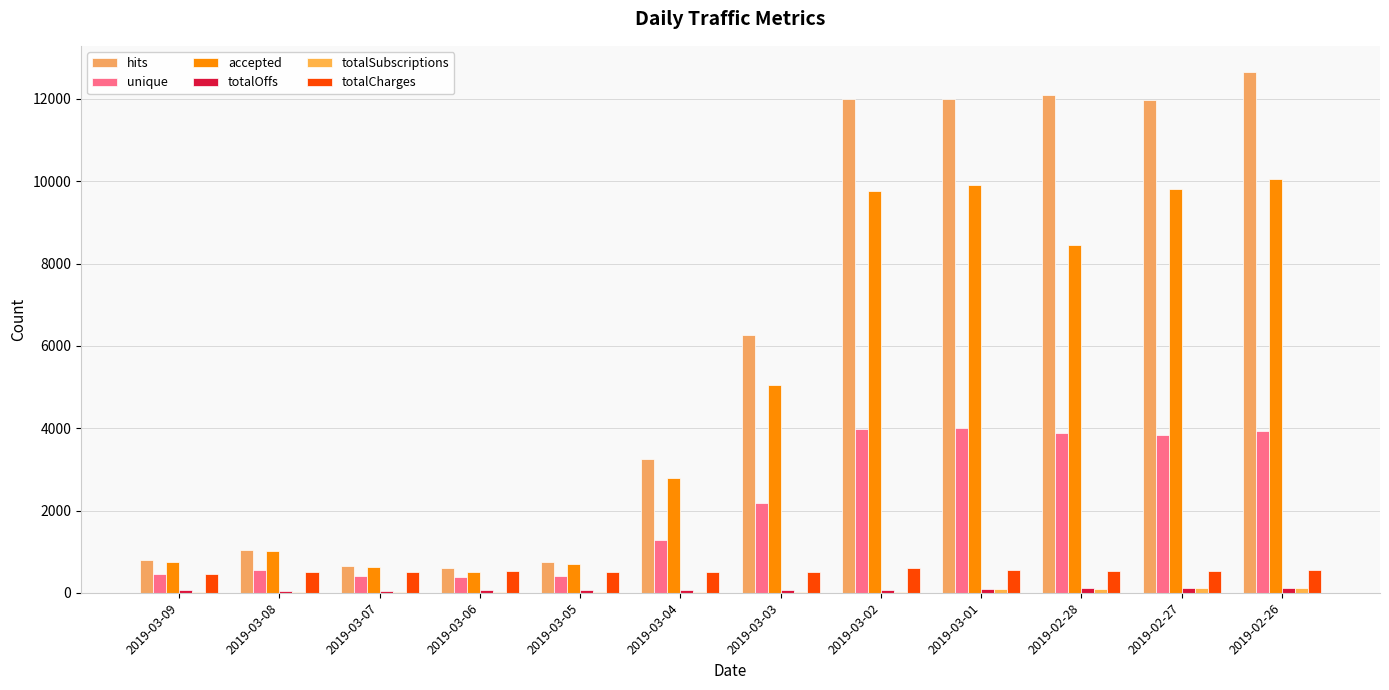

Which category has the lowest value in the hits series?

2019-03-06